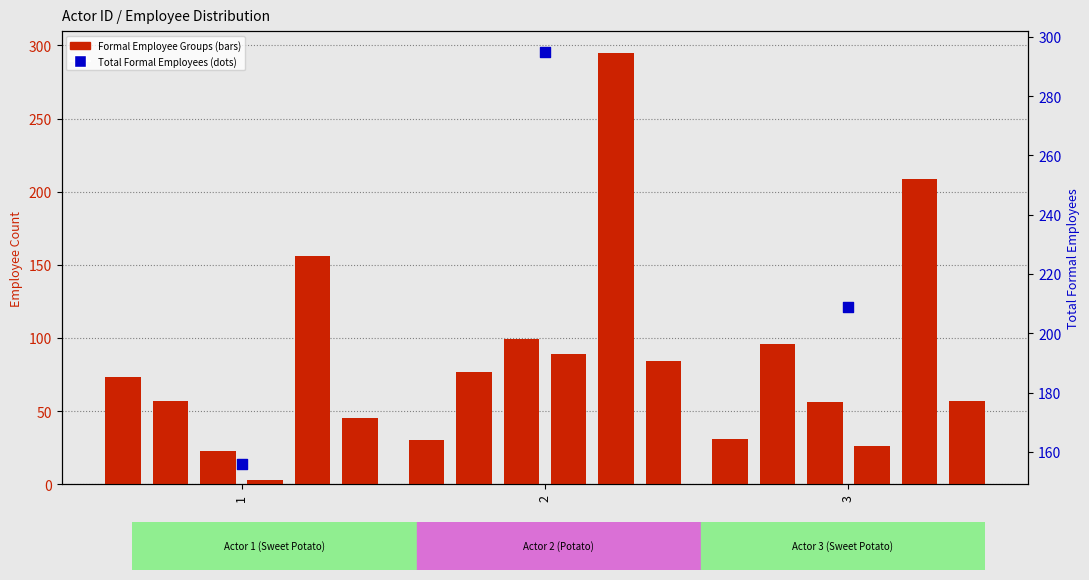

At which category is the sum across all series the highest?

2